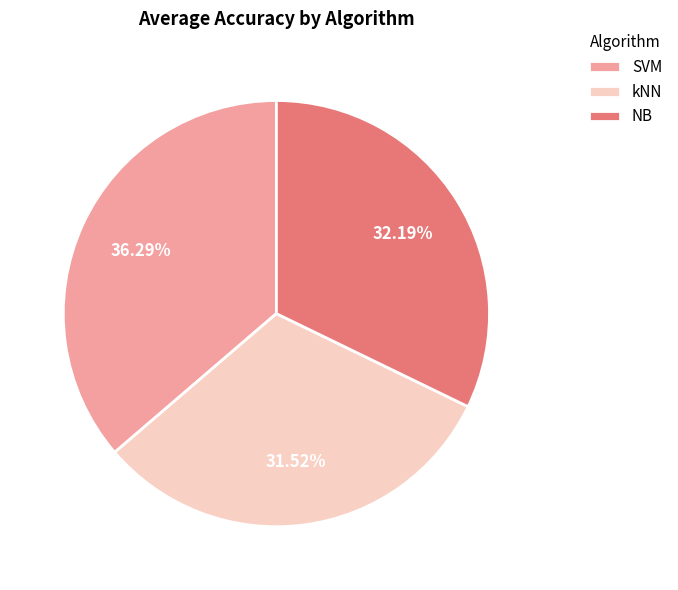

Combined, do SVM and kNN account for over 50%?

Yes